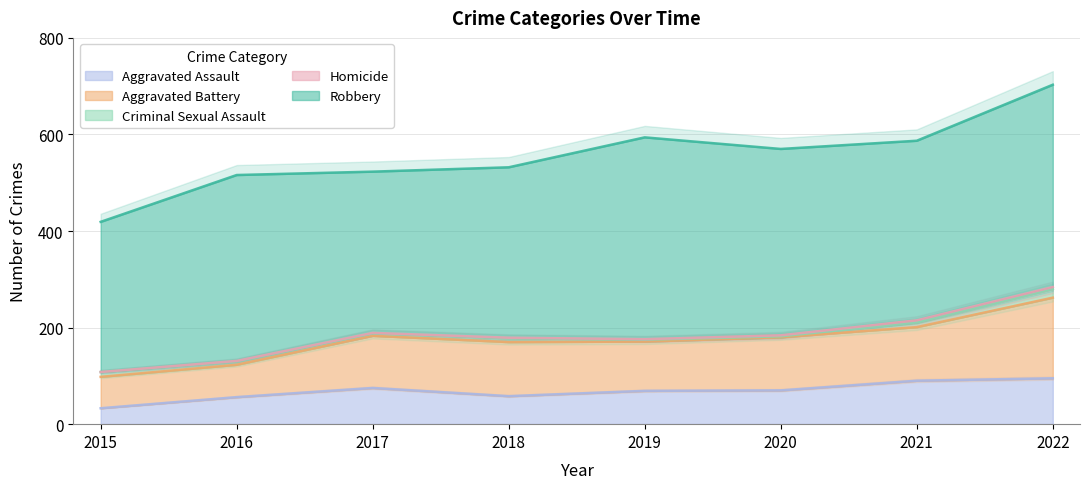

At which label is Robbery closest to 365?

2021